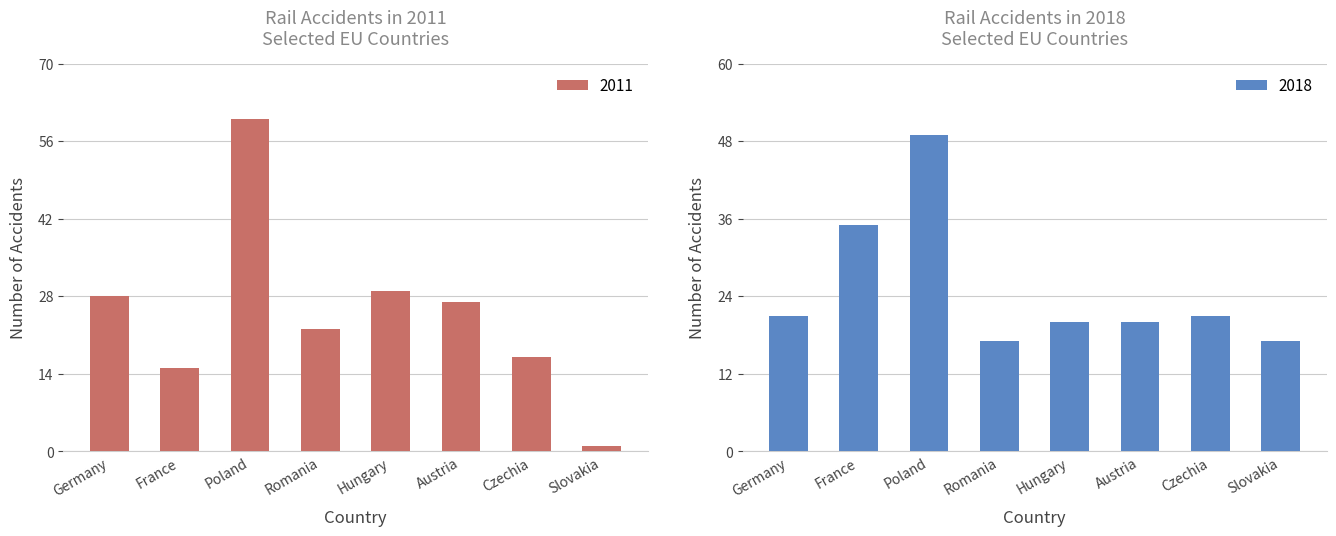

Which category has the lowest value in the 2011 series?

Slovakia